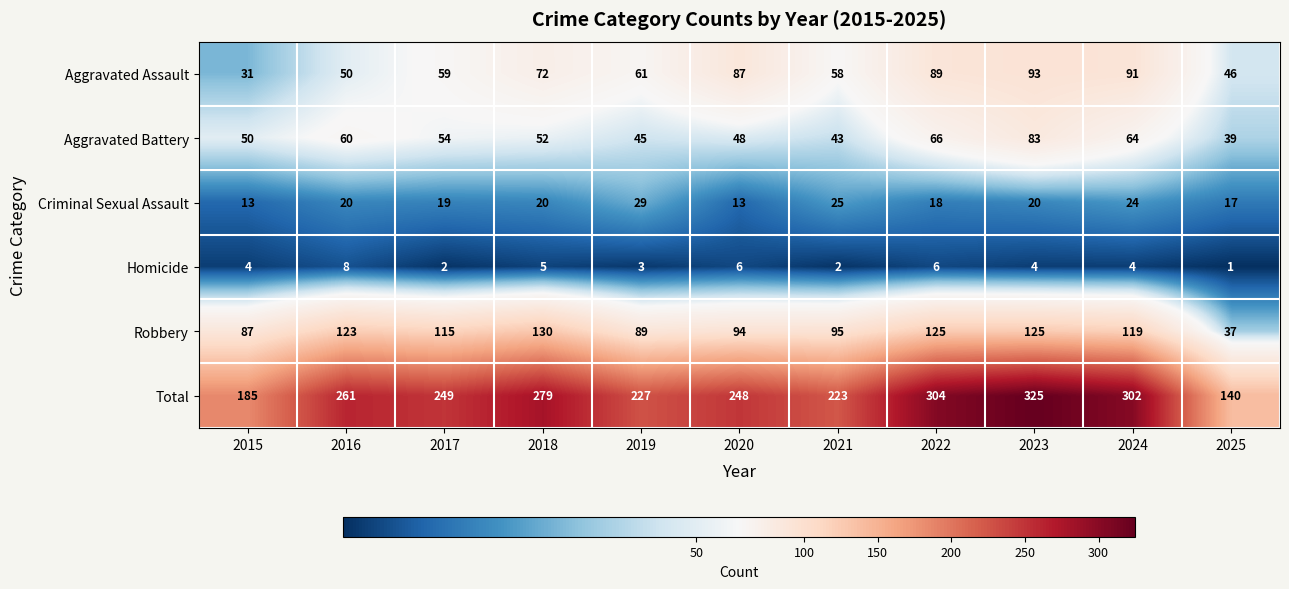

At how many categories does at least one series exceed 213?

9